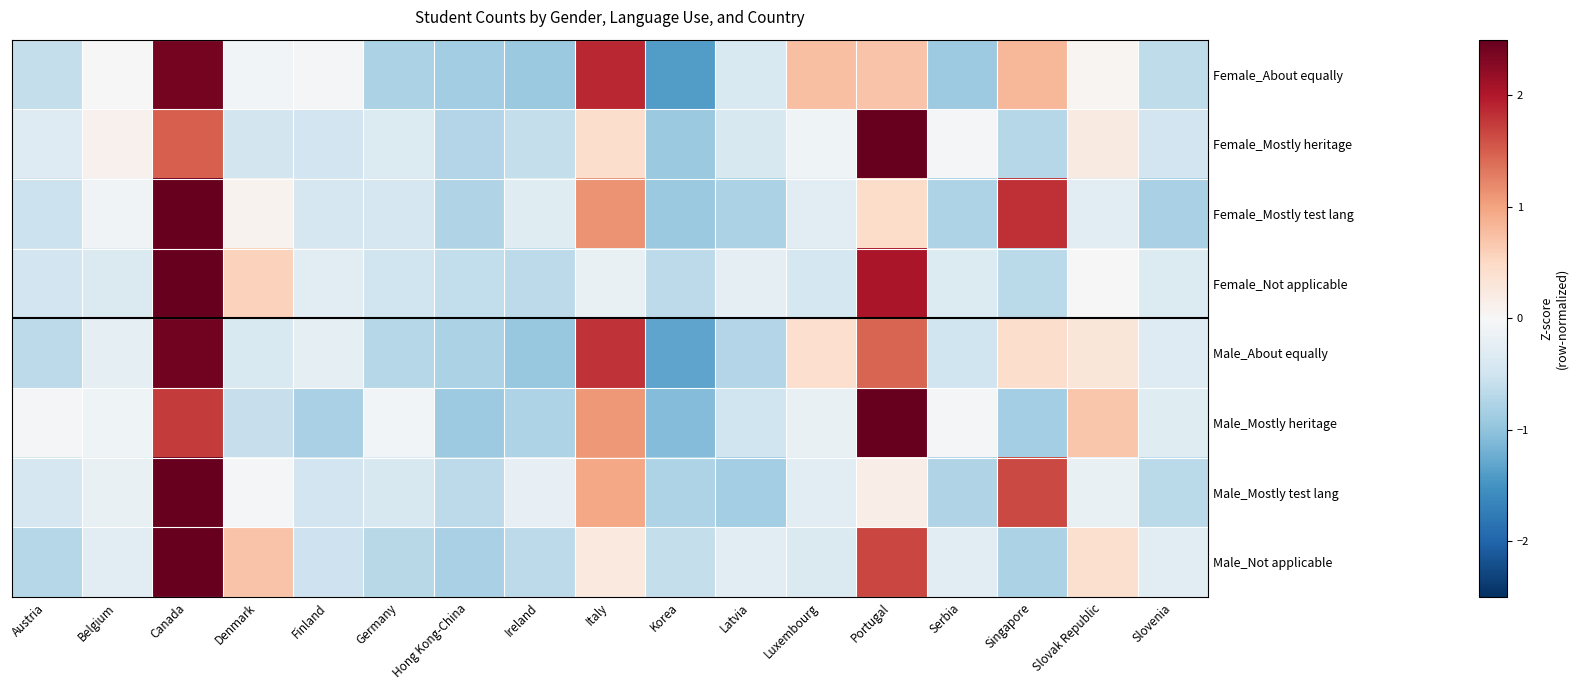

Which label corresponds to the largest value in the chart?

Portugal